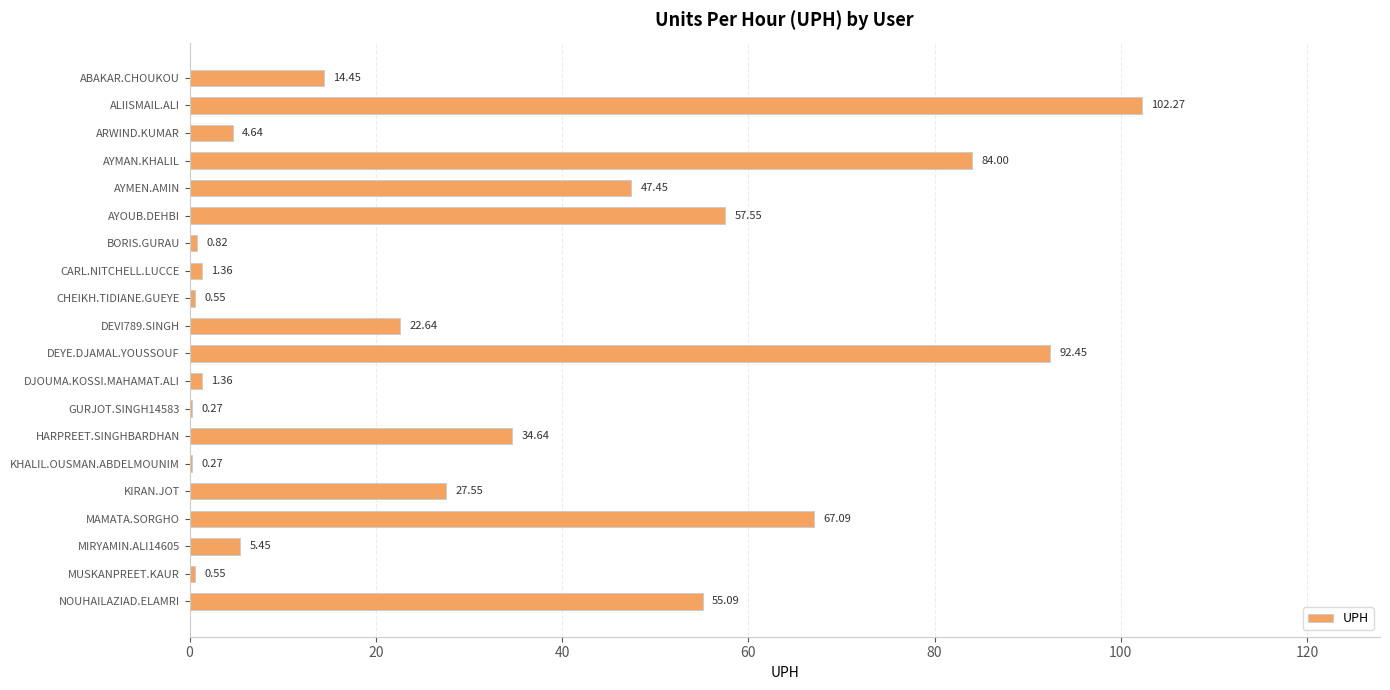

Between MAMATA.SORGHO and AYMAN.KHALIL, which is larger?

AYMAN.KHALIL